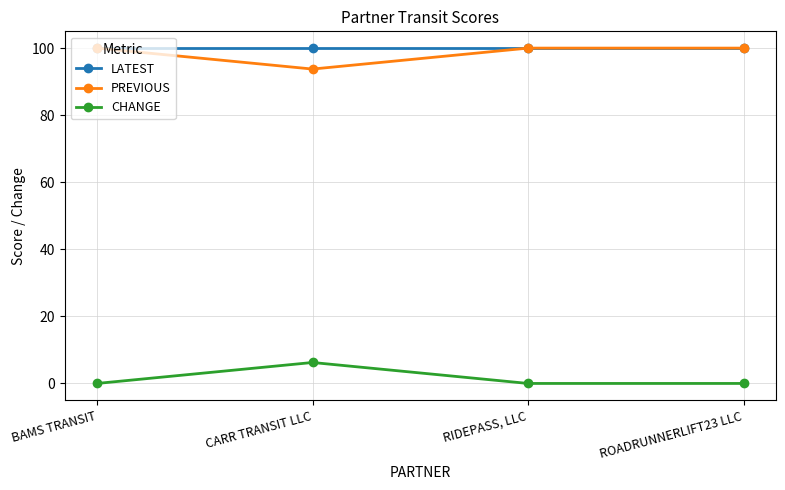

What are all the series names shown in the legend?

LATEST, PREVIOUS, CHANGE